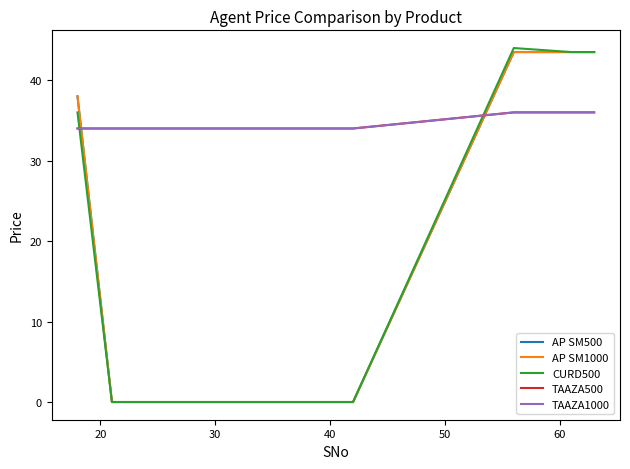

Does the chart have visible grid lines?

No